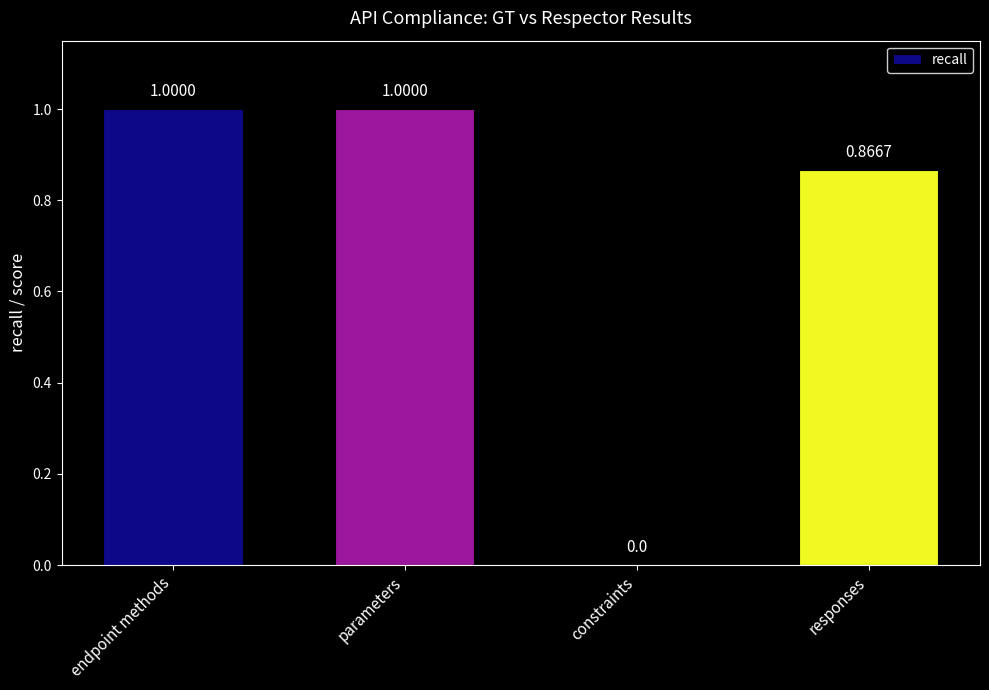

What is the sum of all values?

2.9